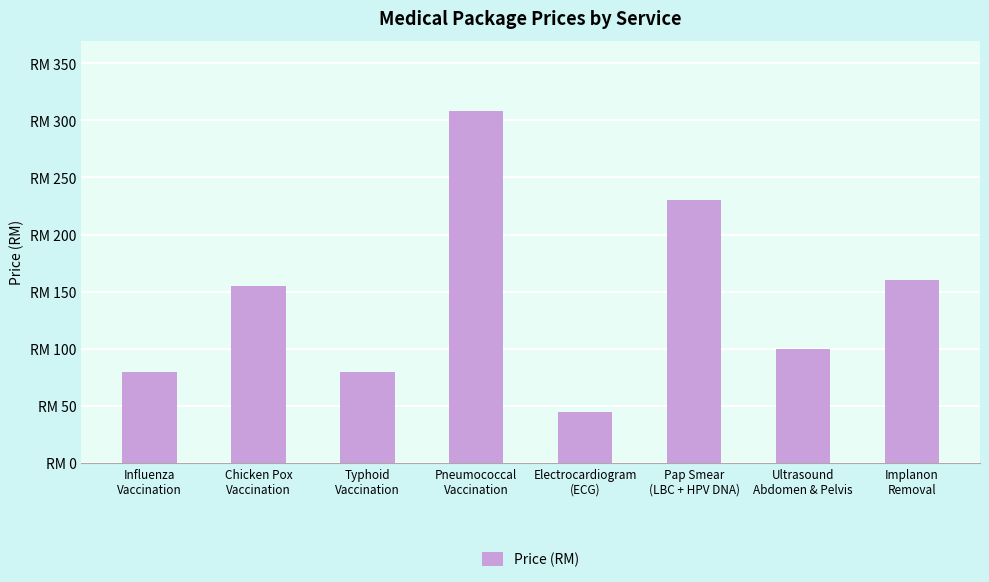

True or false: the data shows 45 at Electrocardiogram
(ECG).

True